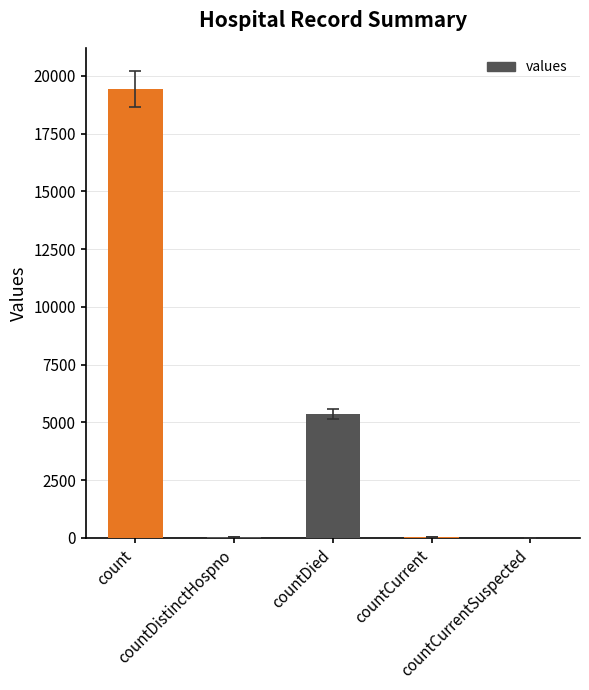

Are the bars horizontal?

No